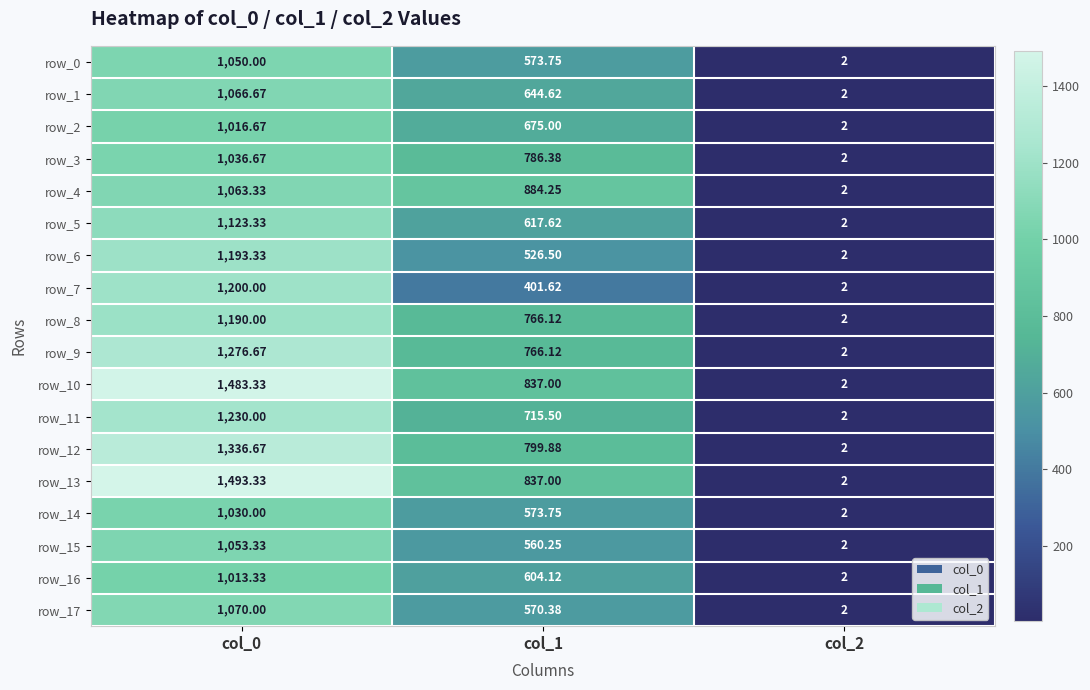

Count the number of data series in this chart.

18